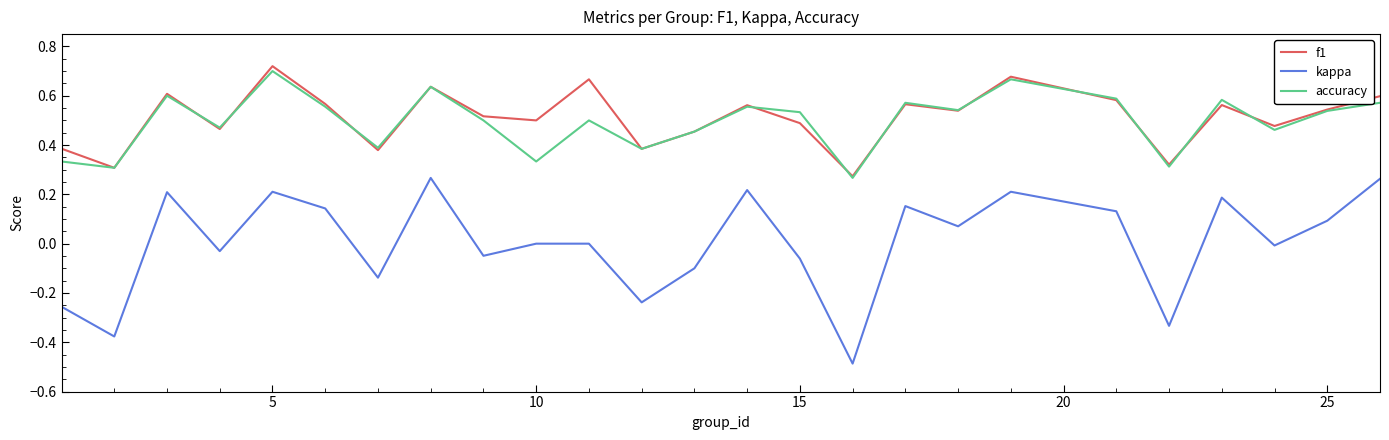

Which series has the largest total across all categories?

f1